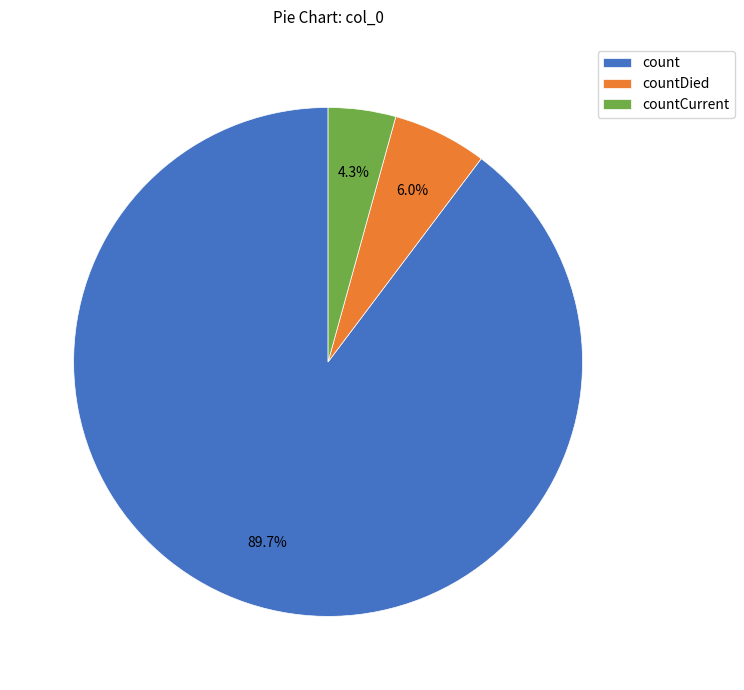

Does count account for over 50% of the chart?

Yes